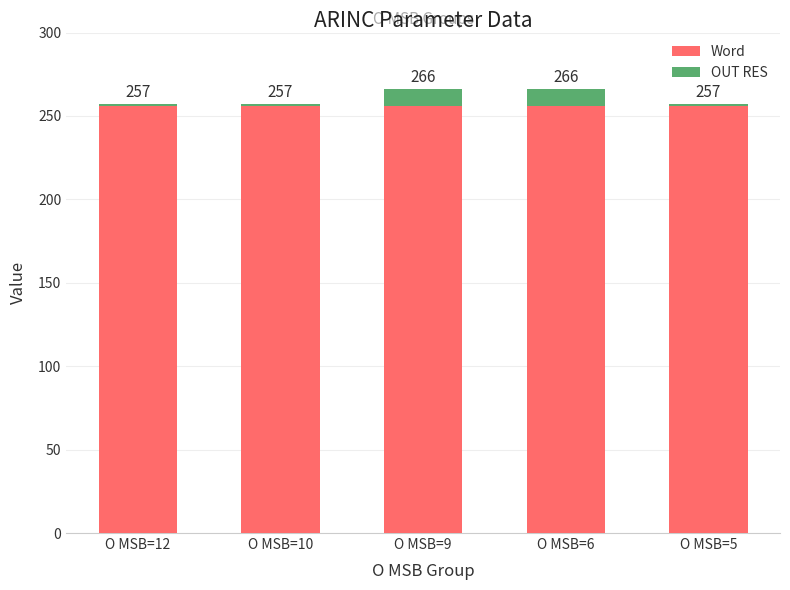

What are all the series names shown in the legend?

Word, OUT RES